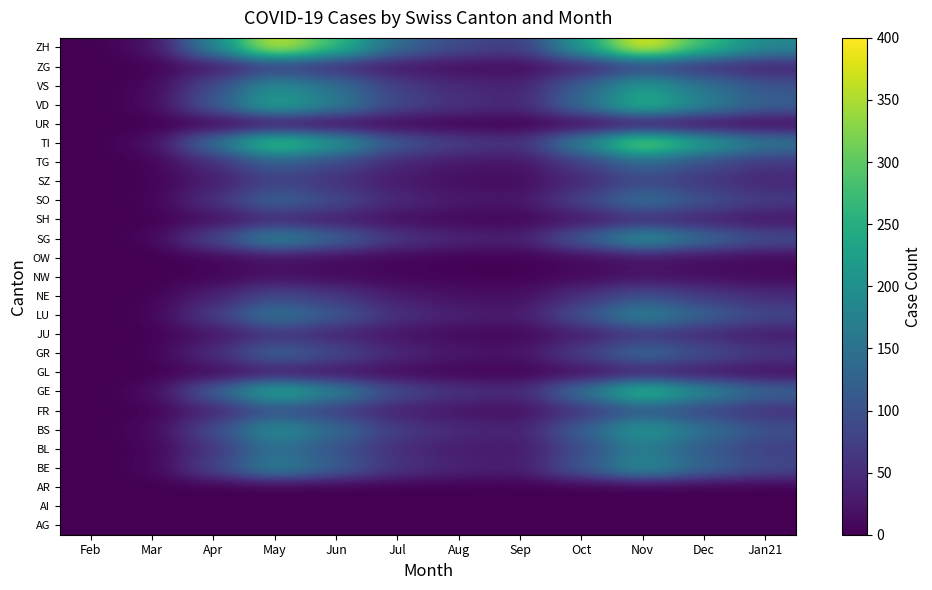

What is the maximum value shown in the chart?

400